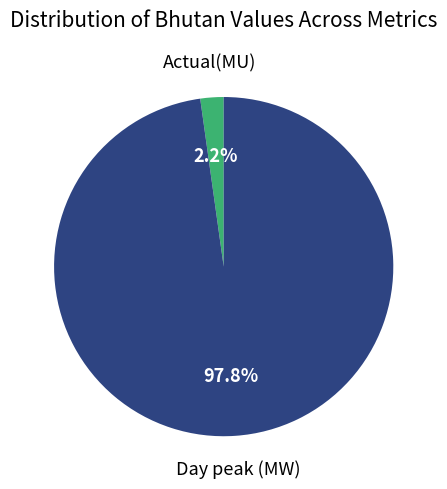

Is there any slice that represents more than half of the pie?

Yes